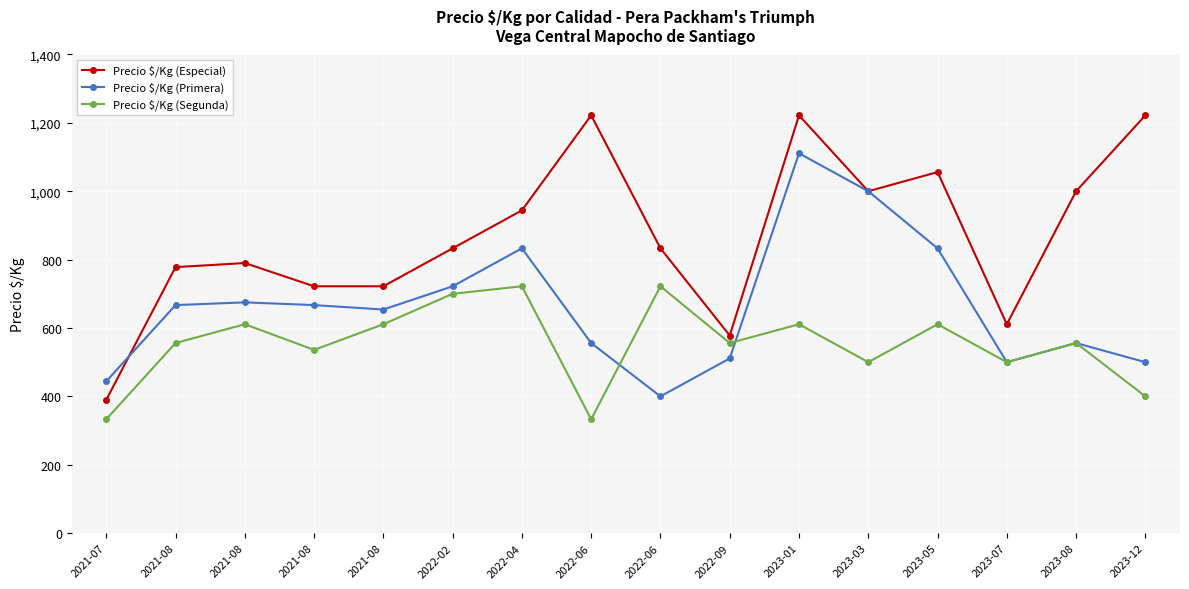

Reading left to right, extract all data points from this chart.

Precio $/Kg (Especial): 390	778	790	722	722	833	944	1222	833	578	1222	1000	1056	611	1000	1222
Precio $/Kg (Primera): 444	667	675	667	654	722	833	556	400	511	1111	1000	833	500	556	500
Precio $/Kg (Segunda): 333	556	611	536	611	700	722	333	722	556	611	500	611	500	556	400